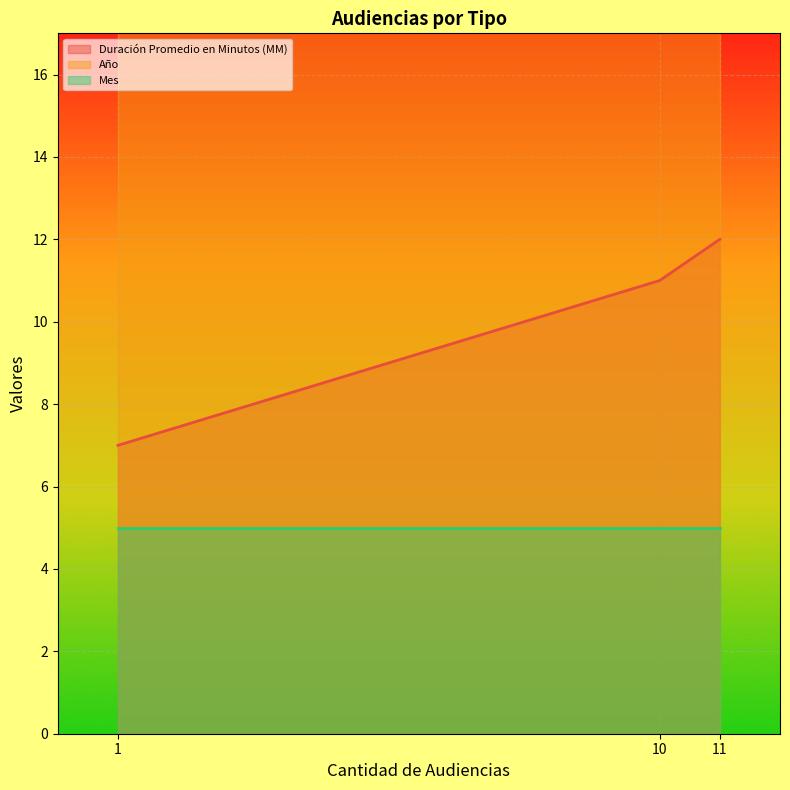

What is the maximum value for Duración Promedio en Minutos (MM)?

12